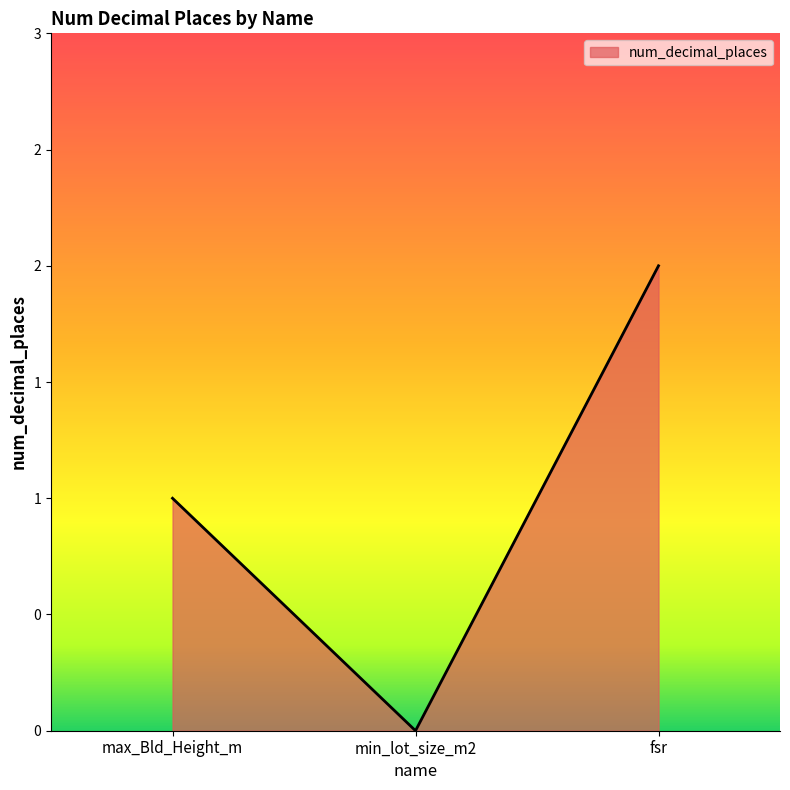

Reading right to left, transcribe all the data shown in this chart.

fsr=2	min_lot_size_m2=0	max_Bld_Height_m=1